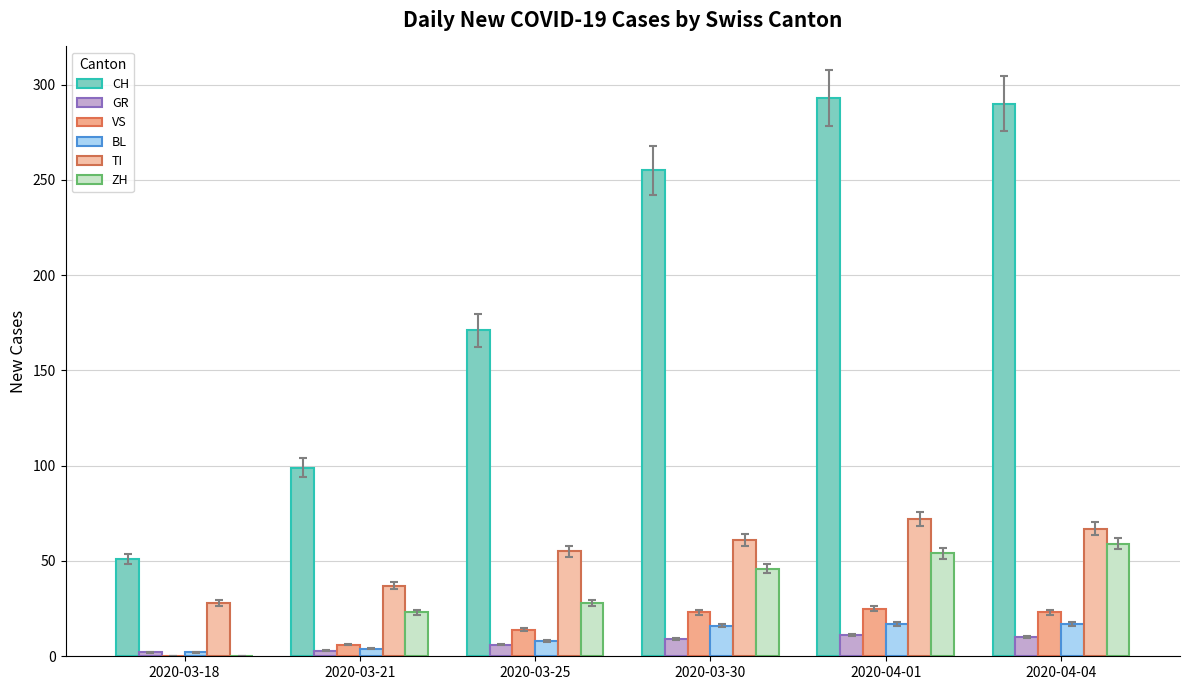

What is the highest value of the GR series?

11